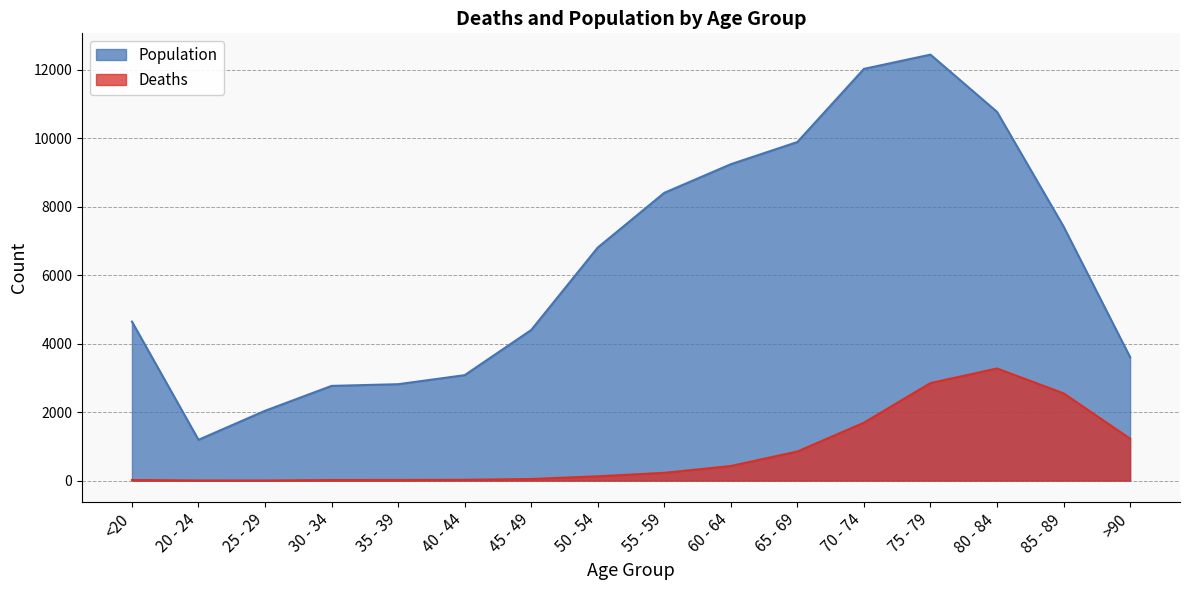

Reading right to left, transcribe all the data shown in this chart.

Deaths: >90=1224	85 - 89=2548	80 - 84=3273	75 - 79=2848	70 - 74=1690	65 - 69=850	60 - 64=426	55 - 59=227	50 - 54=126	45 - 49=47	40 - 44=24	35 - 39=18	30 - 34=17	25 - 29=3	20 - 24=4	<20=18
Population: >90=3604	85 - 89=7417	80 - 84=10764	75 - 79=12434	70 - 74=12018	65 - 69=9883	60 - 64=9236	55 - 59=8400	50 - 54=6803	45 - 49=4396	40 - 44=3078	35 - 39=2814	30 - 34=2765	25 - 29=2038	20 - 24=1191	<20=4641